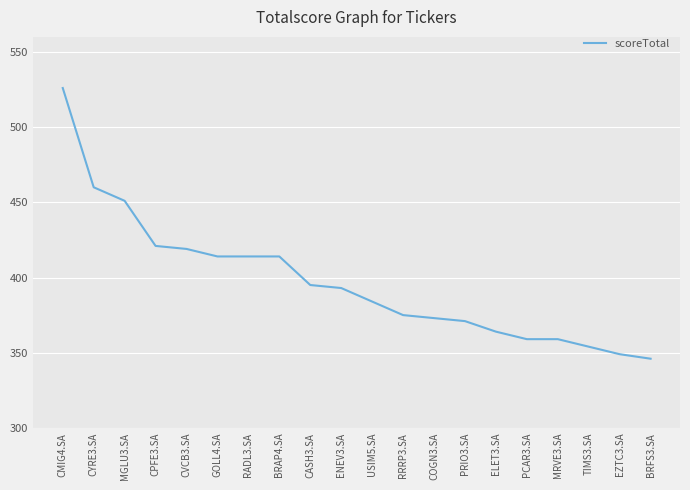

Is it true that the value at USIM5.SA is 149?

False